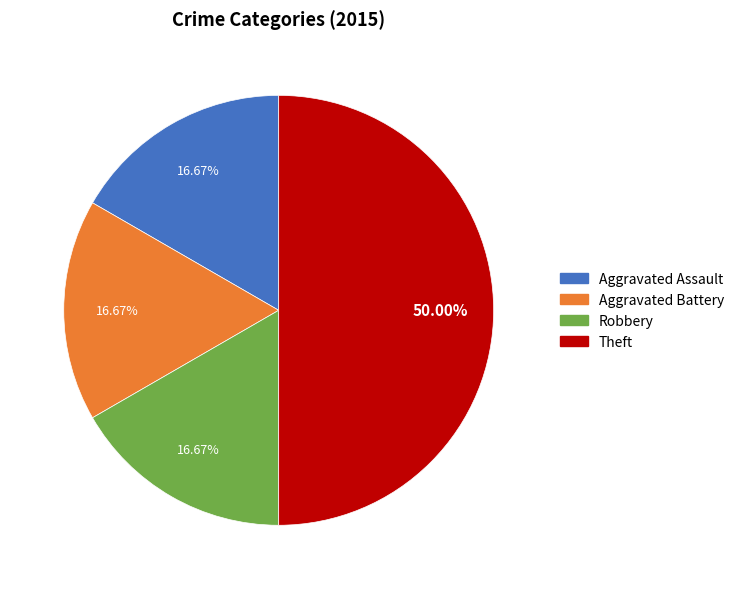

Does Aggravated Battery represent more than half of the total?

No